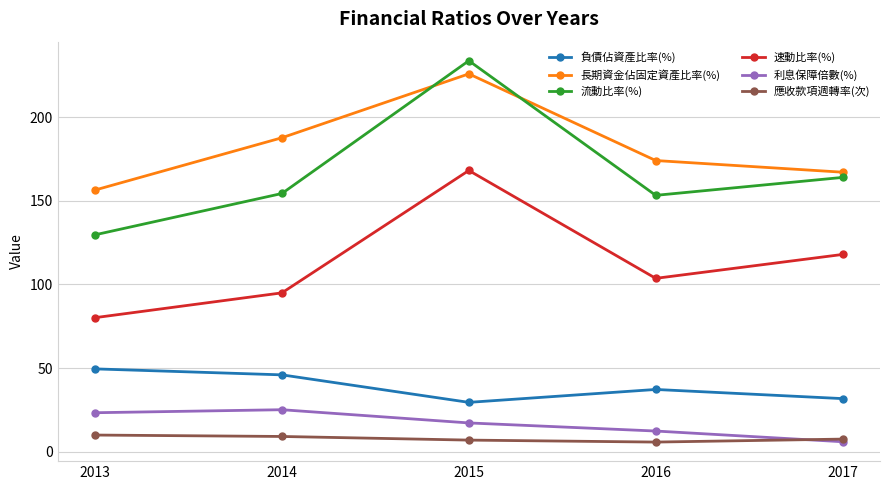

What is the lowest value of the 應收款項週轉率(次) series?

5.8